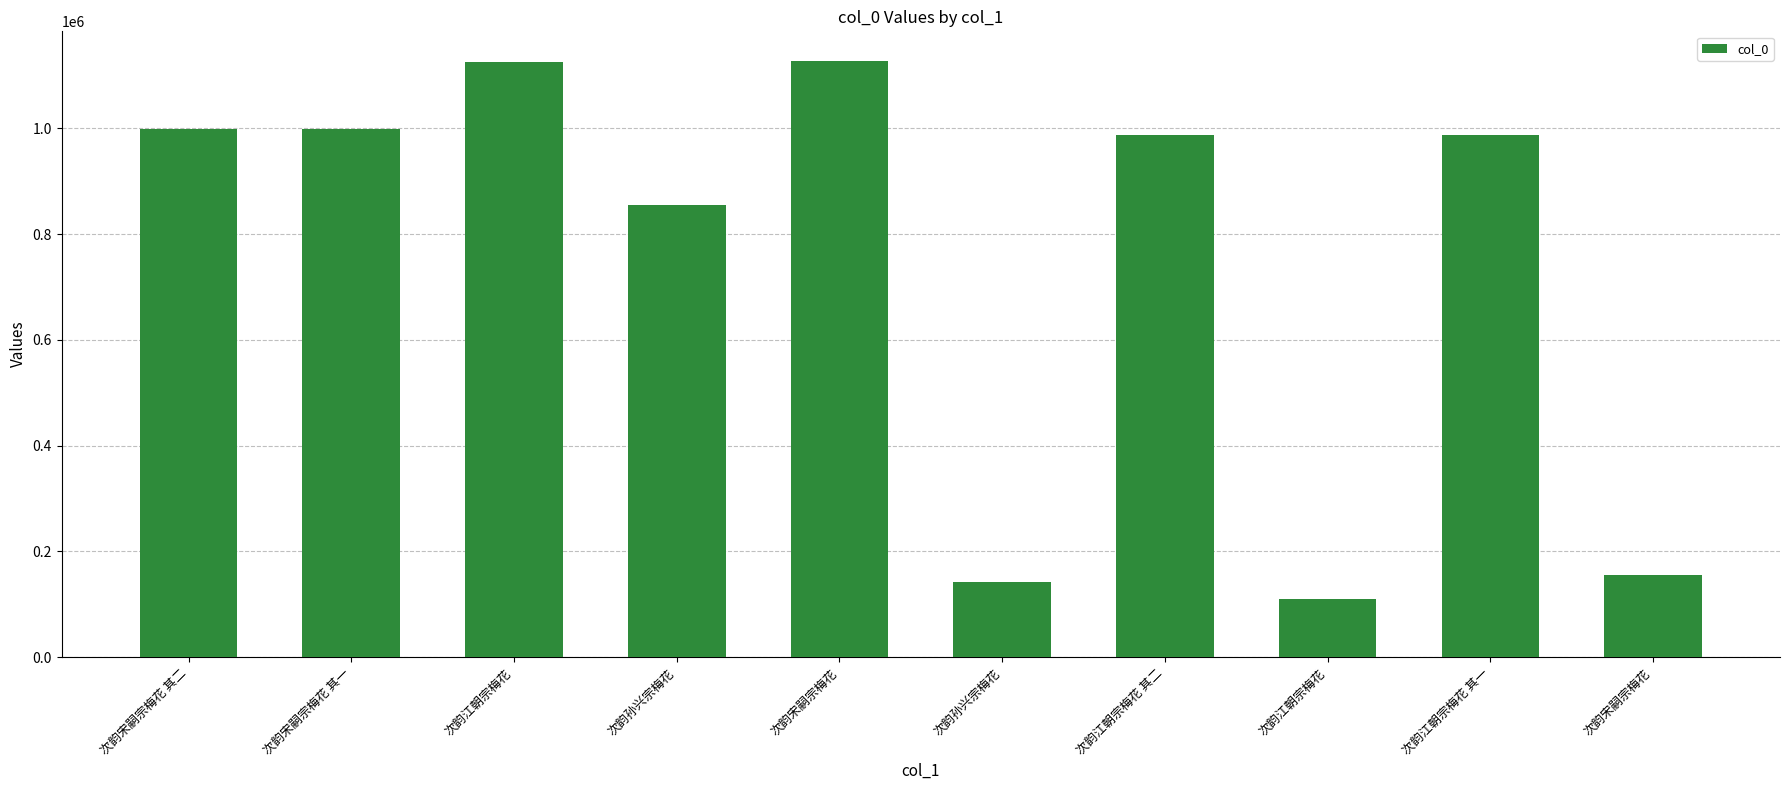

List the labels in order of value, largest first.

次韵宋嗣宗梅花, 次韵江朝宗梅花, 次韵宋嗣宗梅花 其二, 次韵宋嗣宗梅花 其一, 次韵江朝宗梅花 其二, 次韵江朝宗梅花 其一, 次韵孙兴宗梅花, 次韵宋嗣宗梅花, 次韵孙兴宗梅花, 次韵江朝宗梅花